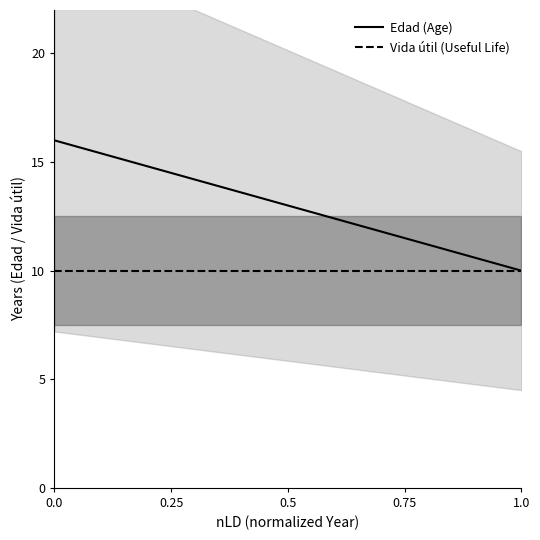

What is the lowest value of the Vida útil (Useful Life) series?

10